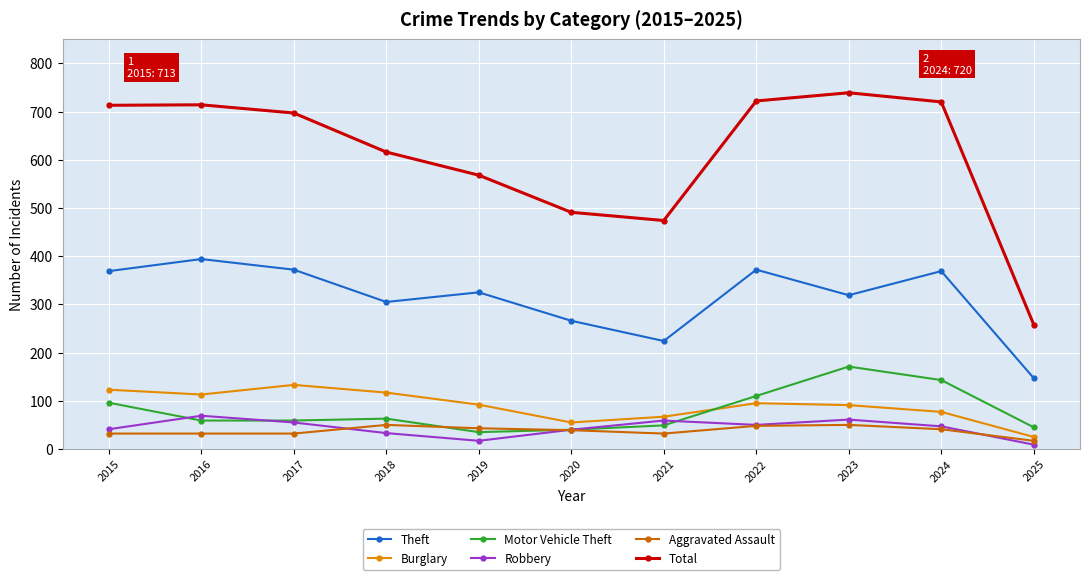

At 2019, list the series in order from largest to smallest.

Total, Theft, Burglary, Aggravated Assault, Motor Vehicle Theft, Robbery